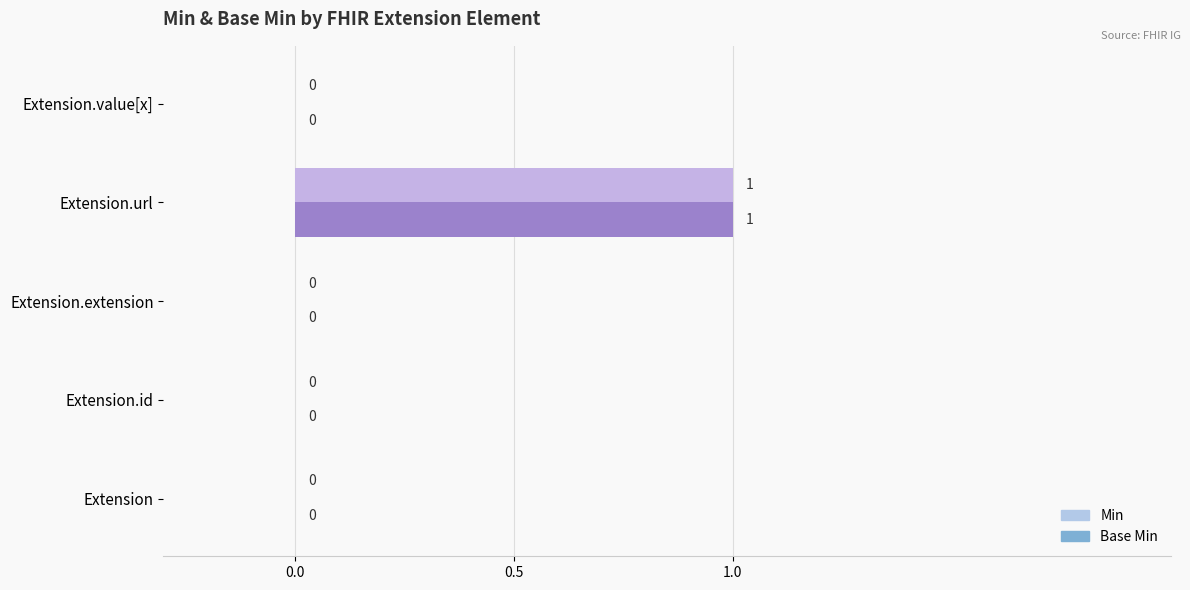

At which category is the sum across all series the highest?

Extension.url